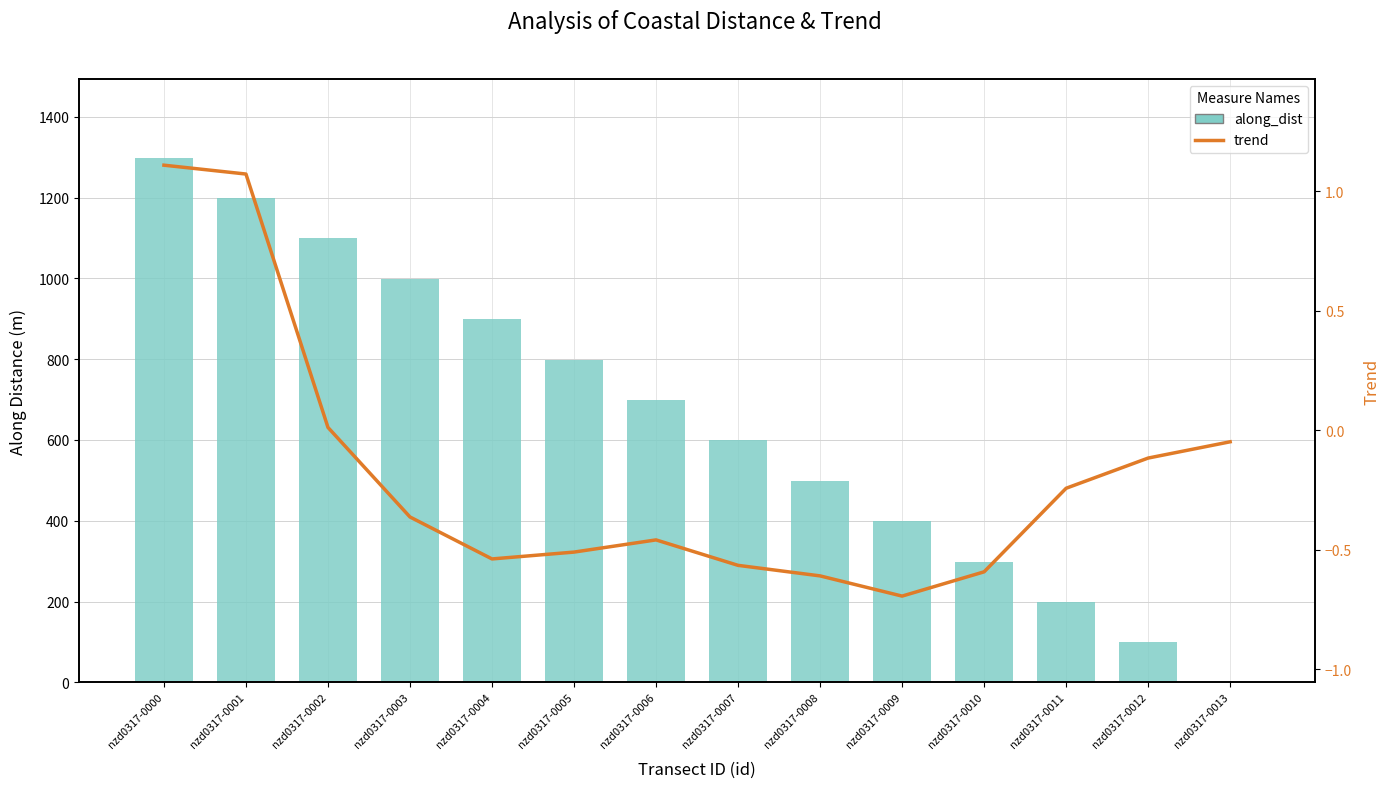

How many values in trend are below zero?

11